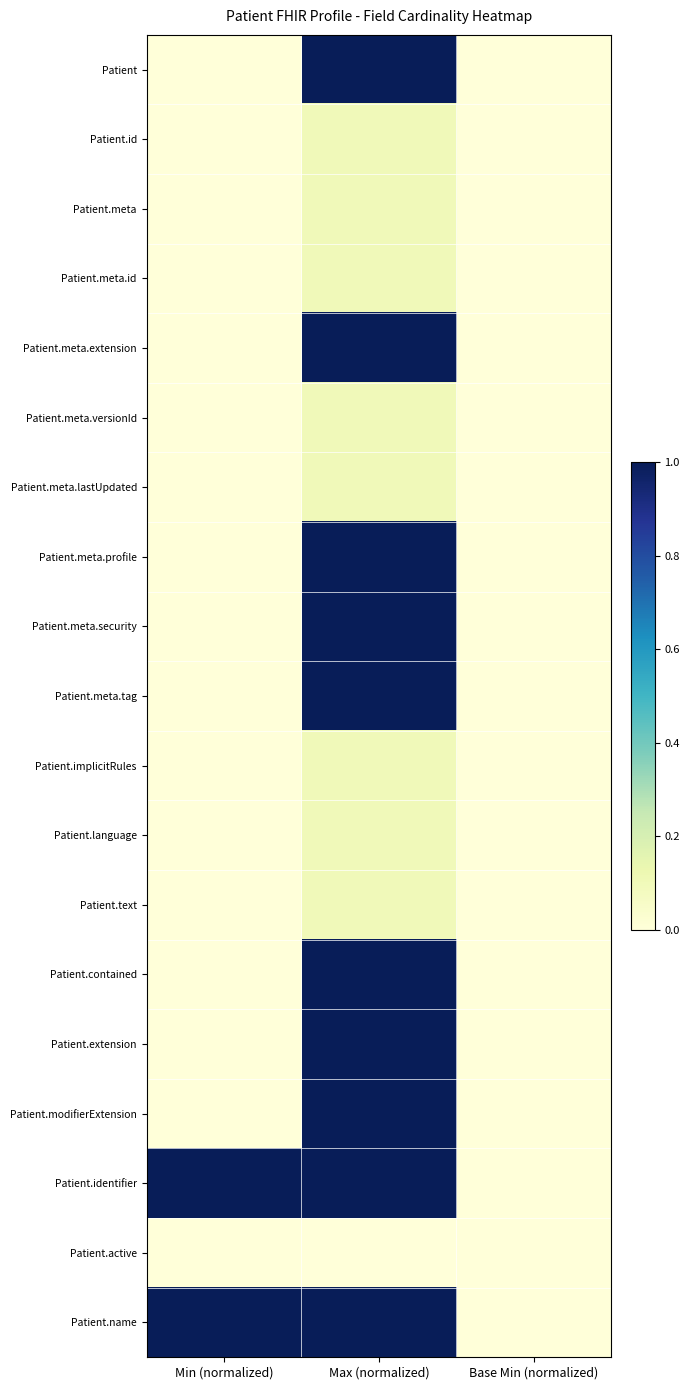

Reading left to right, extract all data points from this chart.

Patient: Min (normalized)=0.0	Max (normalized)=1.0	Base Min (normalized)=0.0
Patient.id: Min (normalized)=0.0	Max (normalized)=0.1	Base Min (normalized)=0.0
Patient.meta: Min (normalized)=0.0	Max (normalized)=0.1	Base Min (normalized)=0.0
Patient.meta.id: Min (normalized)=0.0	Max (normalized)=0.1	Base Min (normalized)=0.0
Patient.meta.extension: Min (normalized)=0.0	Max (normalized)=1.0	Base Min (normalized)=0.0
Patient.meta.versionId: Min (normalized)=0.0	Max (normalized)=0.1	Base Min (normalized)=0.0
Patient.meta.lastUpdated: Min (normalized)=0.0	Max (normalized)=0.1	Base Min (normalized)=0.0
Patient.meta.profile: Min (normalized)=0.0	Max (normalized)=1.0	Base Min (normalized)=0.0
Patient.meta.security: Min (normalized)=0.0	Max (normalized)=1.0	Base Min (normalized)=0.0
Patient.meta.tag: Min (normalized)=0.0	Max (normalized)=1.0	Base Min (normalized)=0.0
Patient.implicitRules: Min (normalized)=0.0	Max (normalized)=0.1	Base Min (normalized)=0.0
Patient.language: Min (normalized)=0.0	Max (normalized)=0.1	Base Min (normalized)=0.0
Patient.text: Min (normalized)=0.0	Max (normalized)=0.1	Base Min (normalized)=0.0
Patient.contained: Min (normalized)=0.0	Max (normalized)=1.0	Base Min (normalized)=0.0
Patient.extension: Min (normalized)=0.0	Max (normalized)=1.0	Base Min (normalized)=0.0
Patient.modifierExtension: Min (normalized)=0.0	Max (normalized)=1.0	Base Min (normalized)=0.0
Patient.identifier: Min (normalized)=1.0	Max (normalized)=1.0	Base Min (normalized)=0.0
Patient.active: Min (normalized)=0.0	Max (normalized)=0.0	Base Min (normalized)=0.0
Patient.name: Min (normalized)=1.0	Max (normalized)=1.0	Base Min (normalized)=0.0